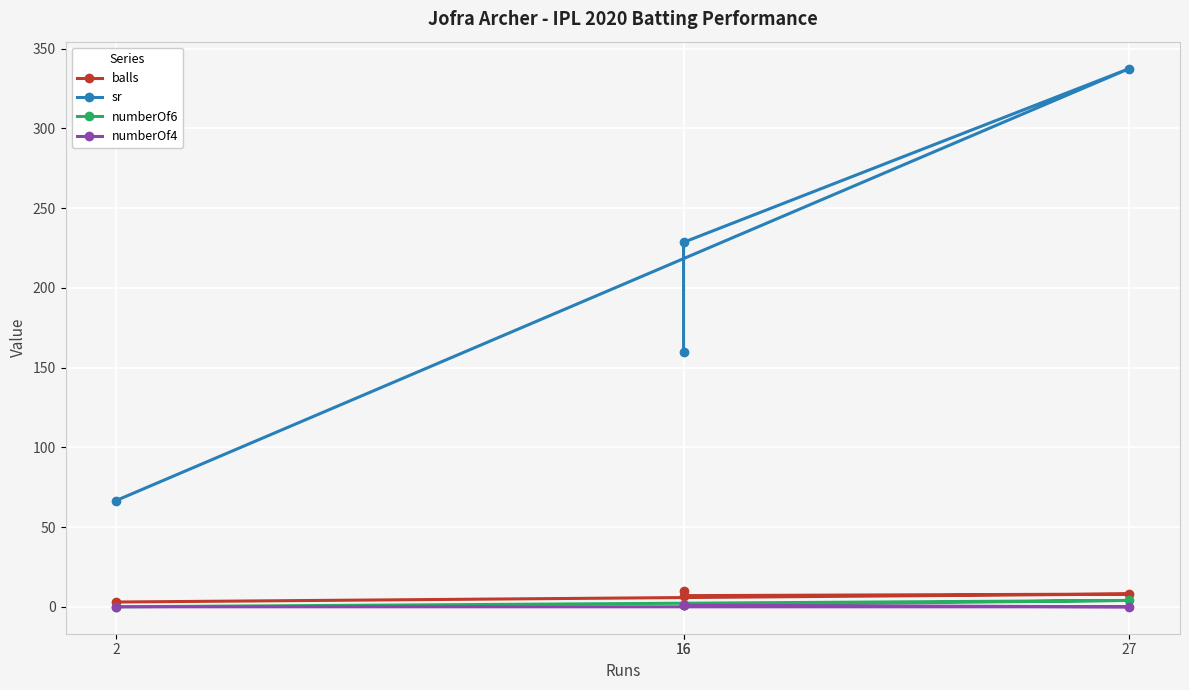

Is it true that balls equals 3.0 at 2?

True